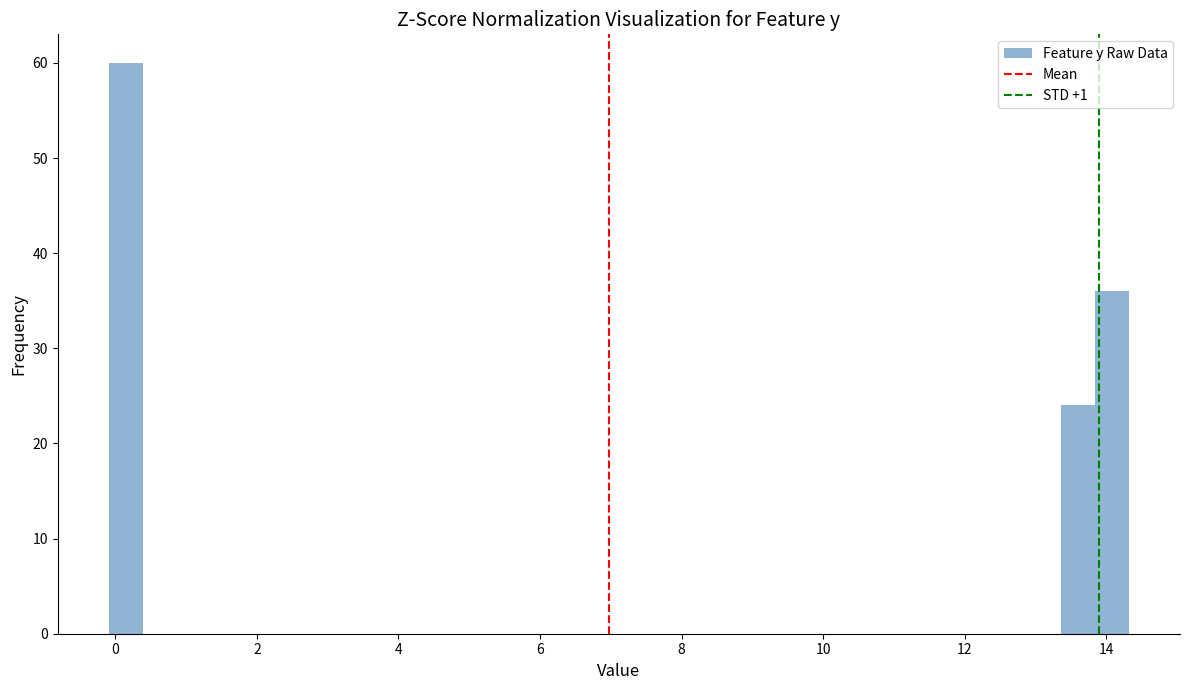

Read against the x-axis, roughly where is the centre of the tallest bar?

0.2